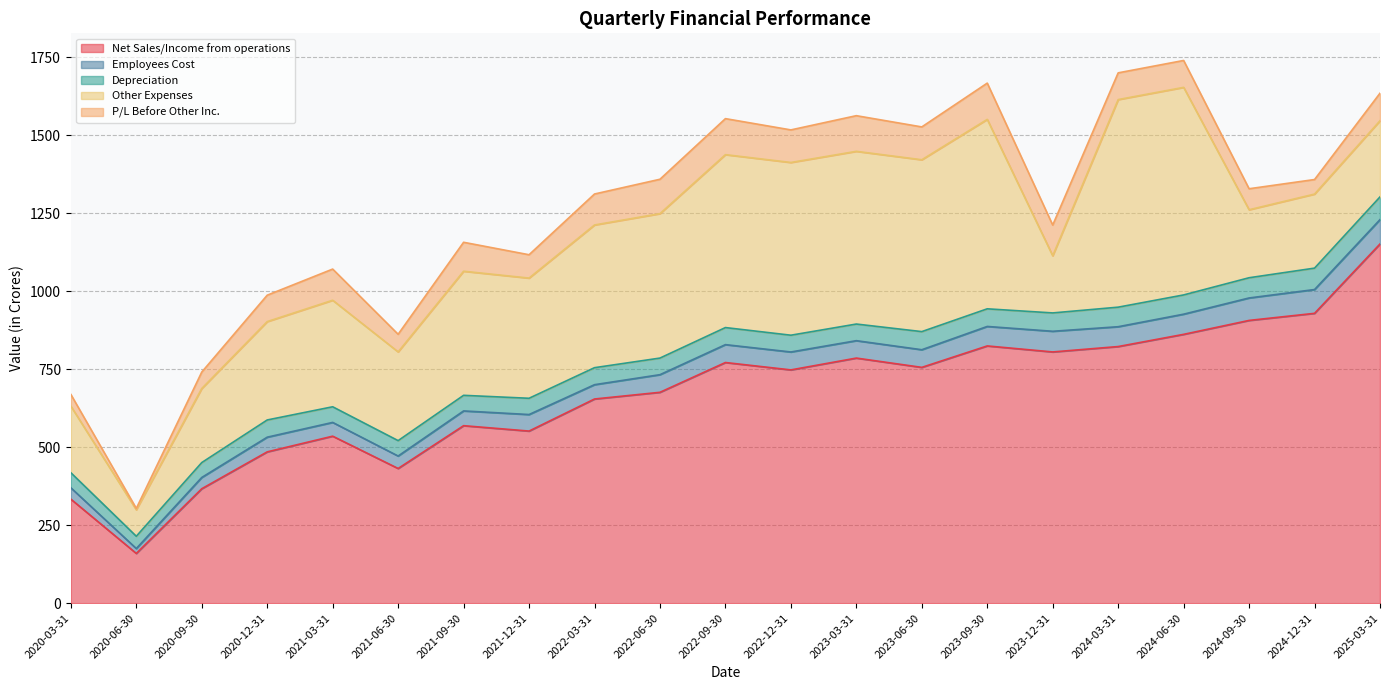

Does the chart have visible grid lines?

Yes